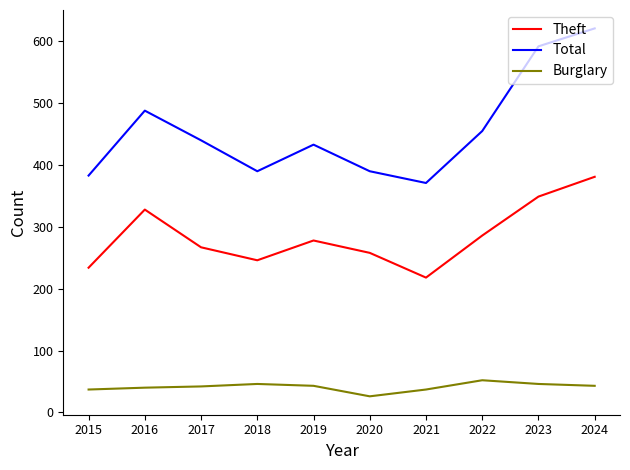

List the series in order of their overall mean, highest first.

Total, Theft, Burglary